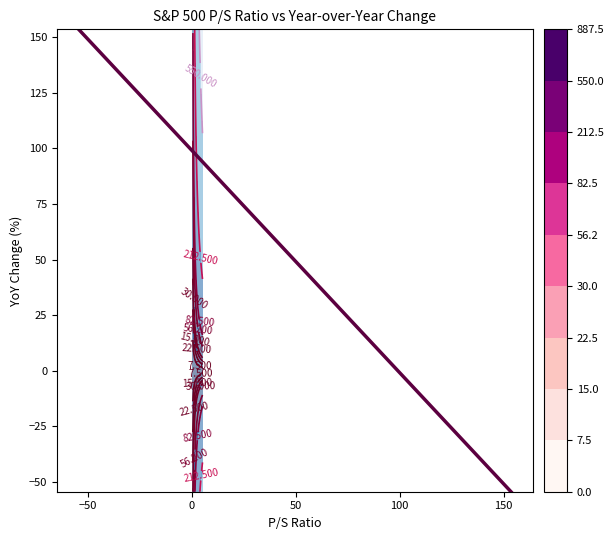

Reading left to right, what are all the values shown in this chart?

153.6	-54.5